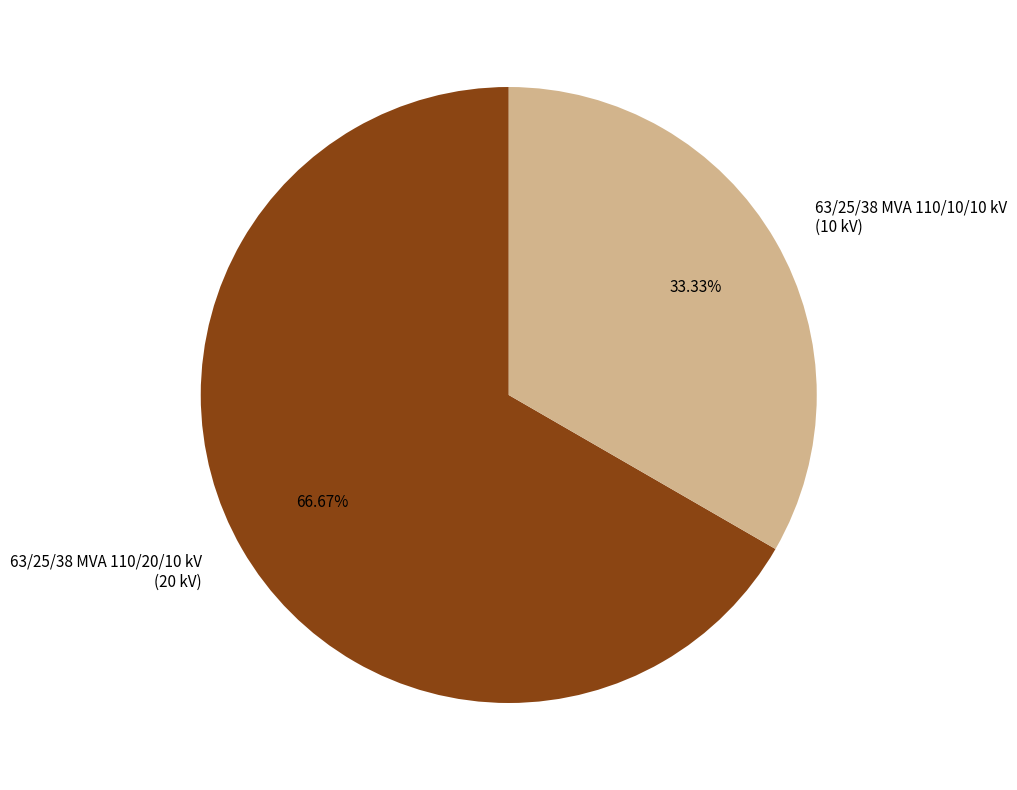

True or false: 63/25/38 MVA 110/10/10 kV accounts for 33% of the total.

True